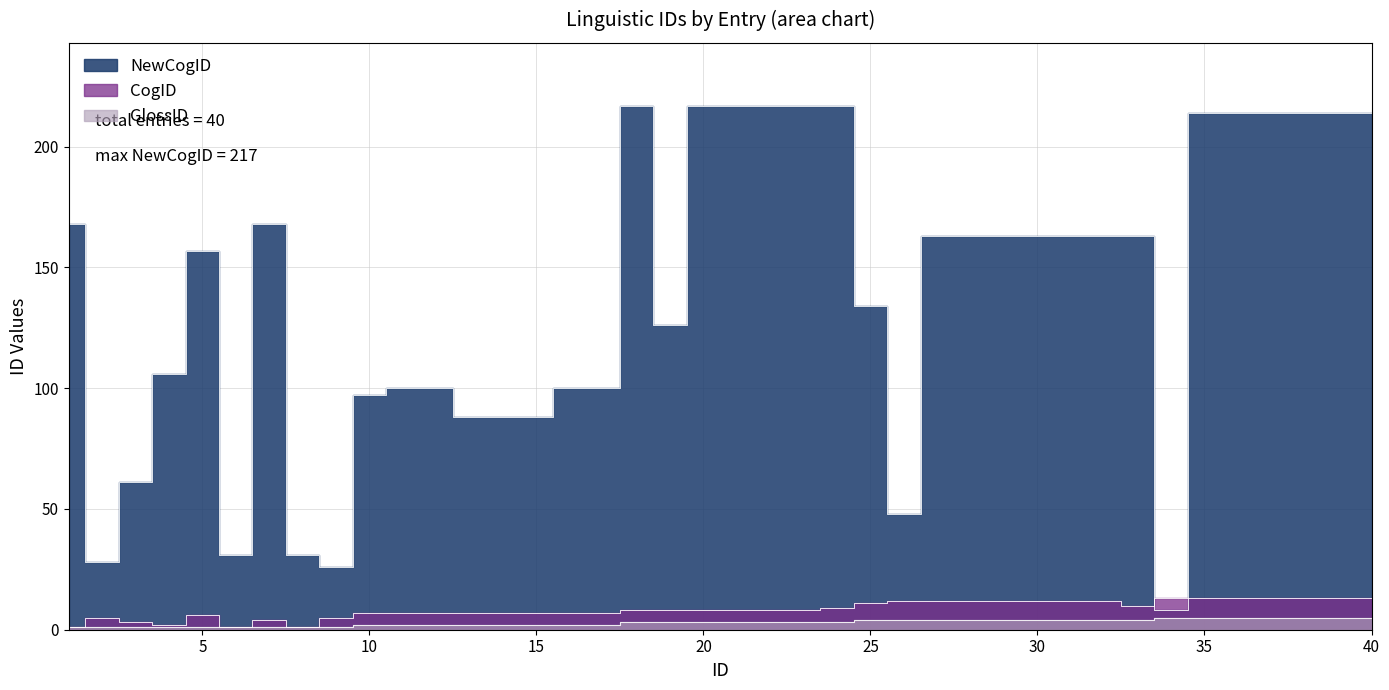

Is it true that NewCogID equals 163 at 33?

True